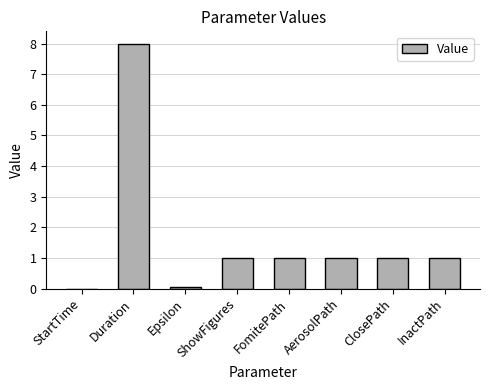

What is the sum of all values?

13.1